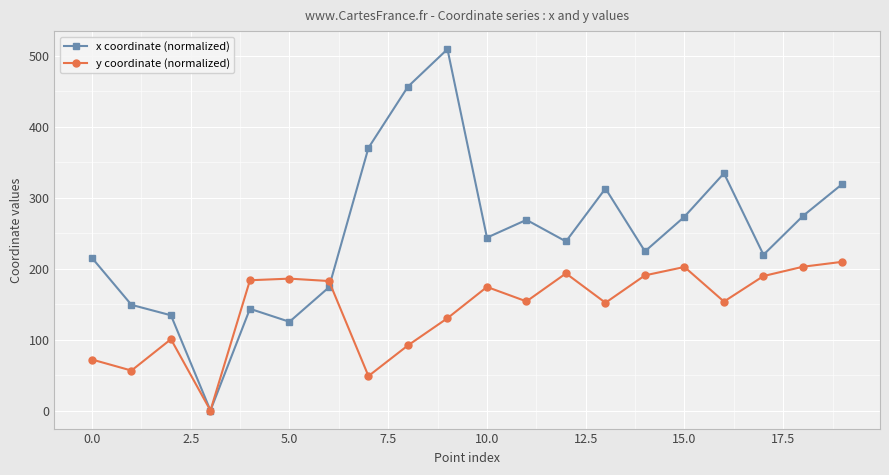

Rank the series by their average value, from highest to lowest.

x coordinate (normalized), y coordinate (normalized)